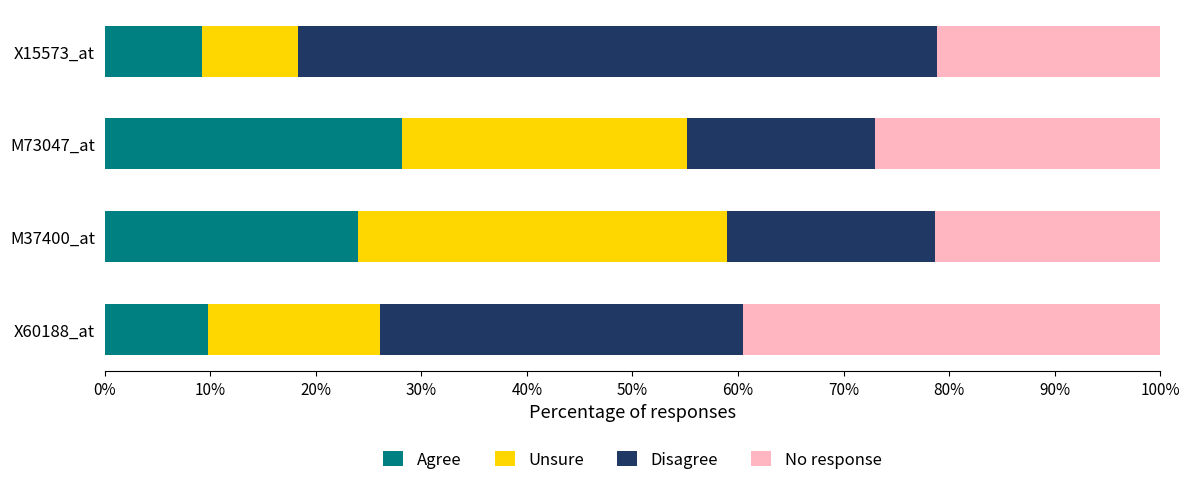

What is the sum of all Agree values?

71.1